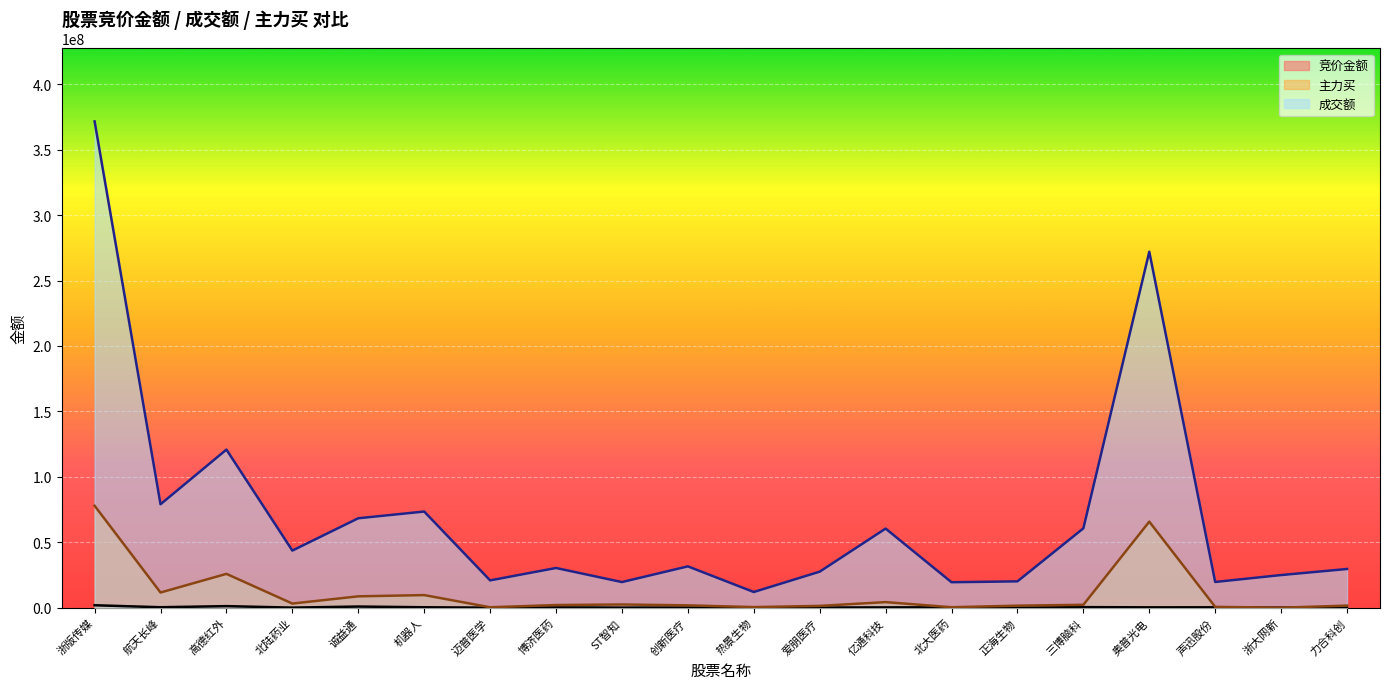

Which category has the lowest value across all series?

迈普医学